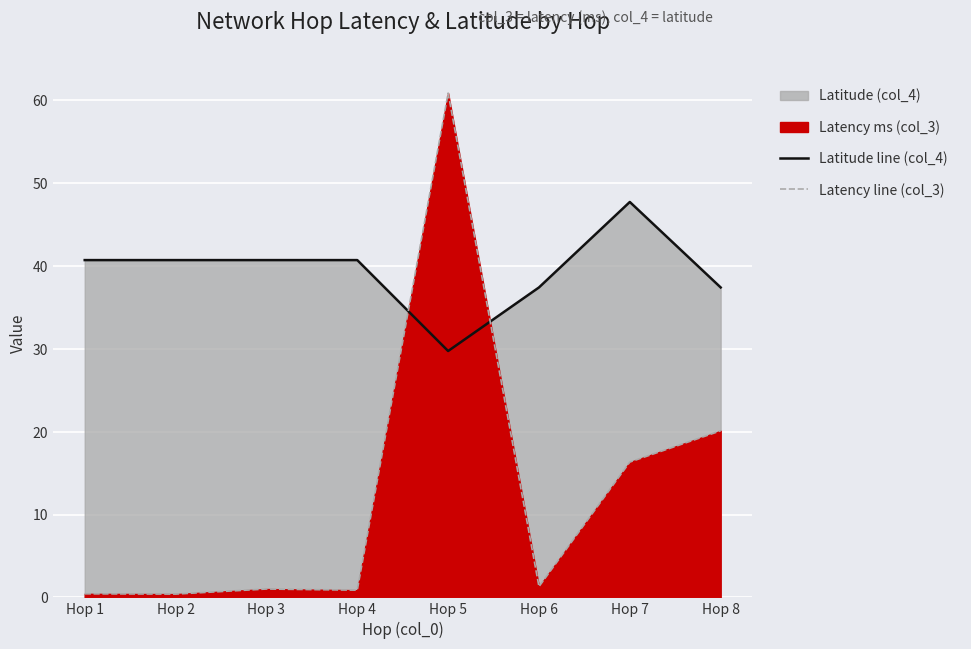

At which category does Latitude line (col_4) reach its first local valley?

Hop 5